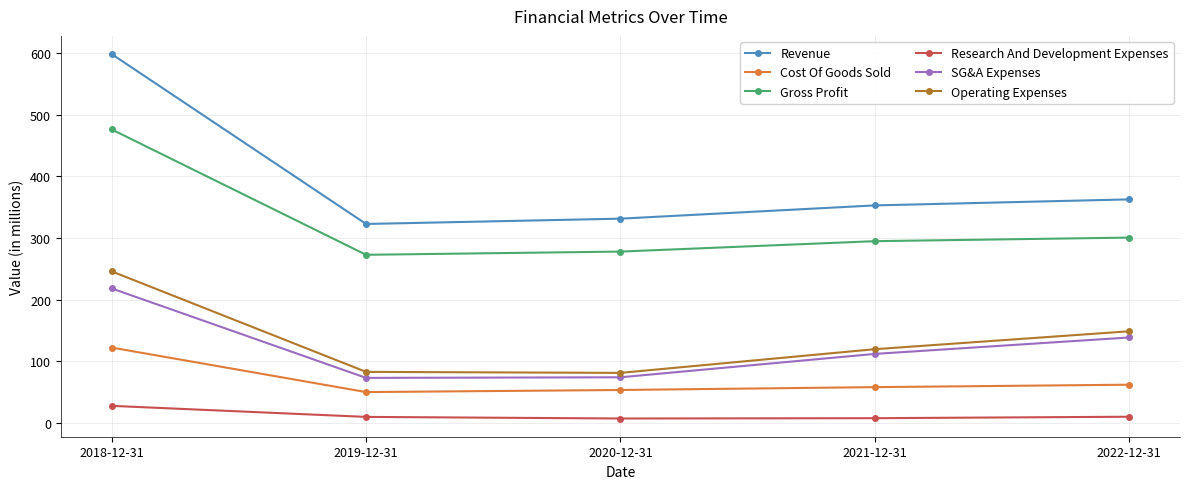

Rank the series at 2022-12-31 from highest to lowest value.

Revenue, Gross Profit, Operating Expenses, SG&A Expenses, Cost Of Goods Sold, Research And Development Expenses